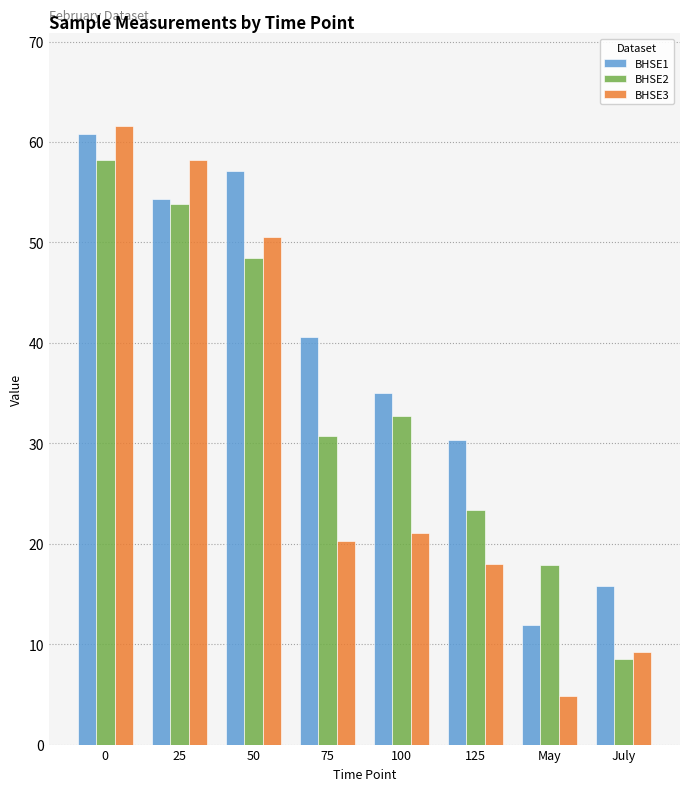

Rank the categories by BHSE2 value from lowest to highest.

July, May, 125, 75, 100, 50, 25, 0